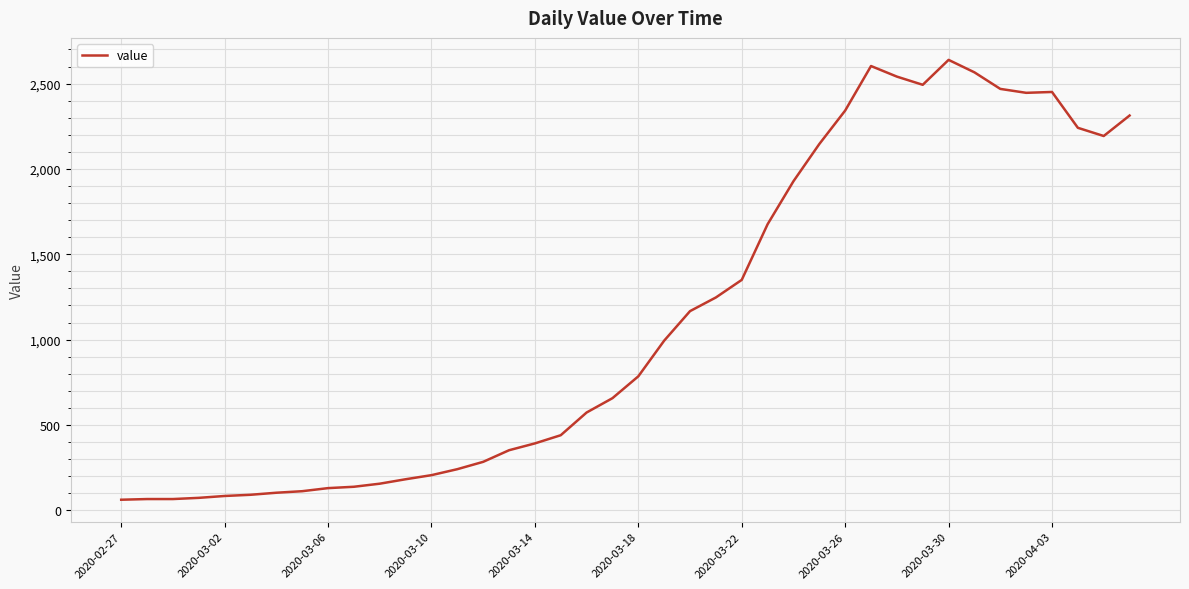

What is the difference between the maximum and minimum values?

2577